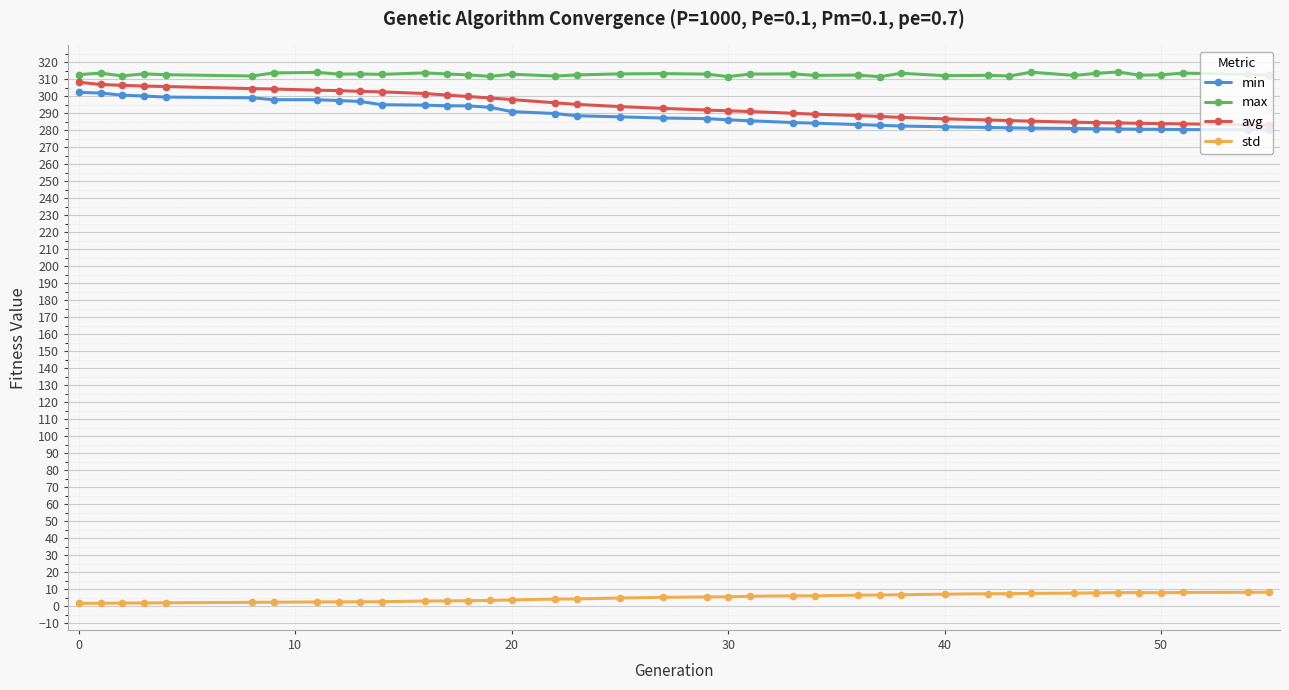

What is the greatest value displayed?

314.3